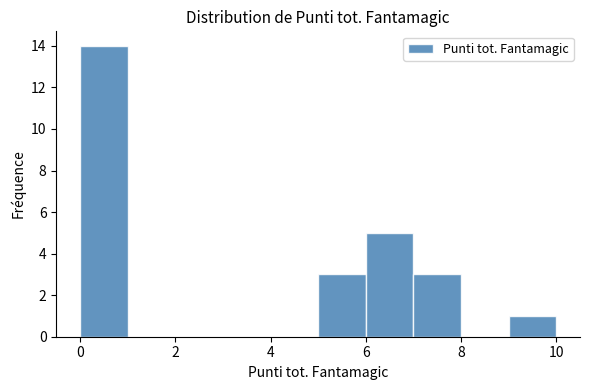

Reading left to right, transcribe this chart: for each bar, give the range it covers on the x-axis and its height. The values are not printed on the chart, so give them approximately, as read against the axis.

0 to 1: 14
1 to 2: 0
2 to 3: 0
3 to 4: 0
4 to 5: 0
5 to 6: 3
6 to 7: 5
7 to 8: 3
8 to 9: 0
9 to 10: 1